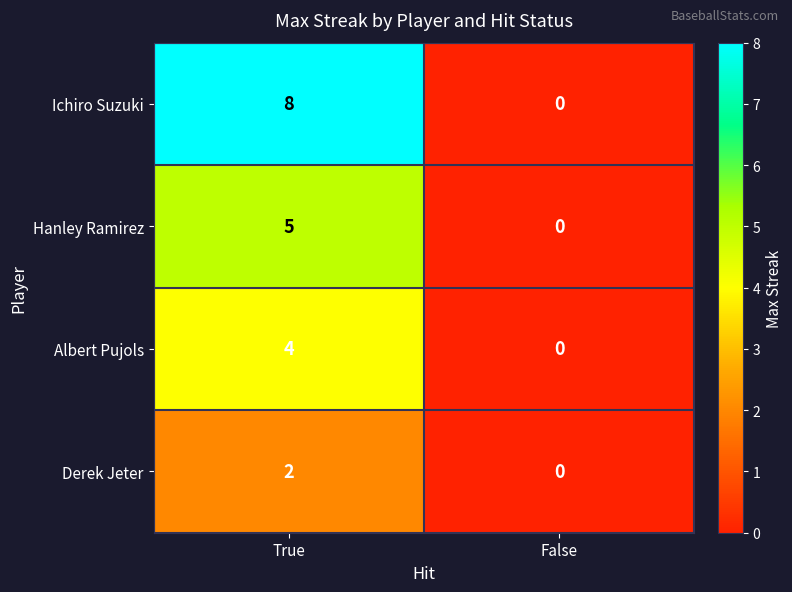

What is the highest value of the Albert Pujols series?

4